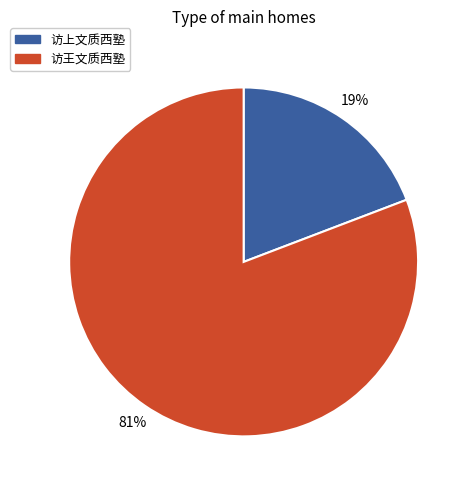

What is the ratio of the value at 访上文质西塾 to the value at 访王文质西塾?

0.2